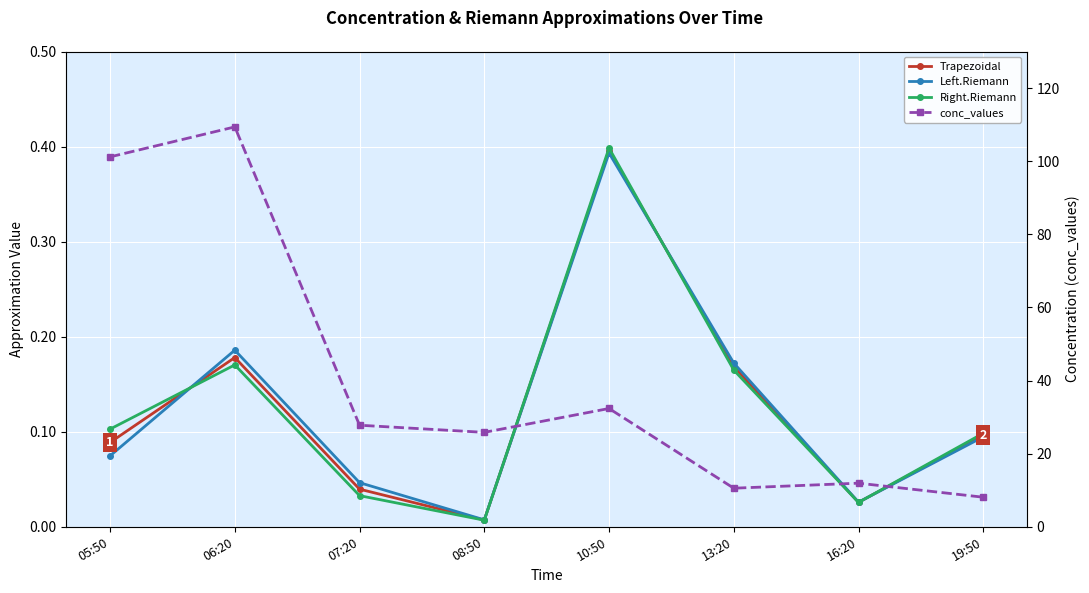

Is it true that Left.Riemann equals 0.2 at 13:20?

False